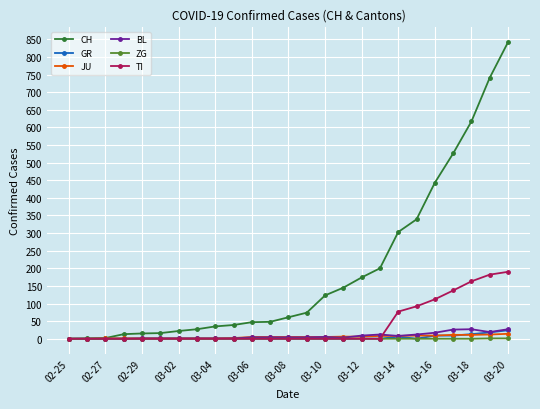

Count the number of data series in this chart.

6